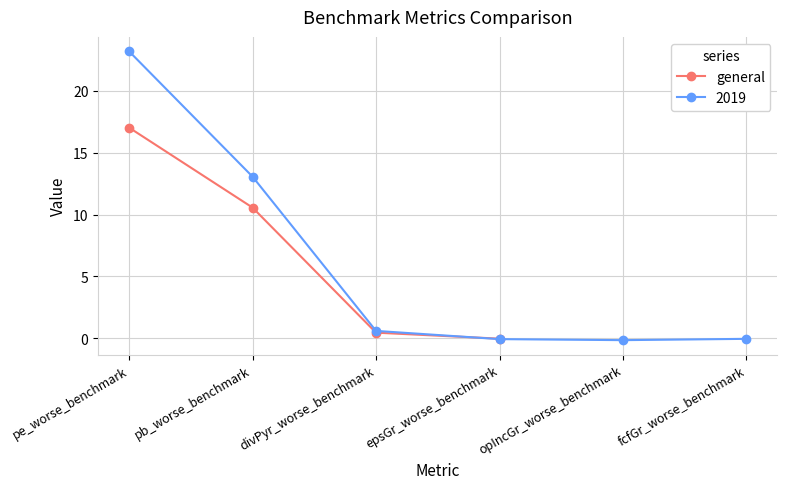

What is the sum of all values?

28.0